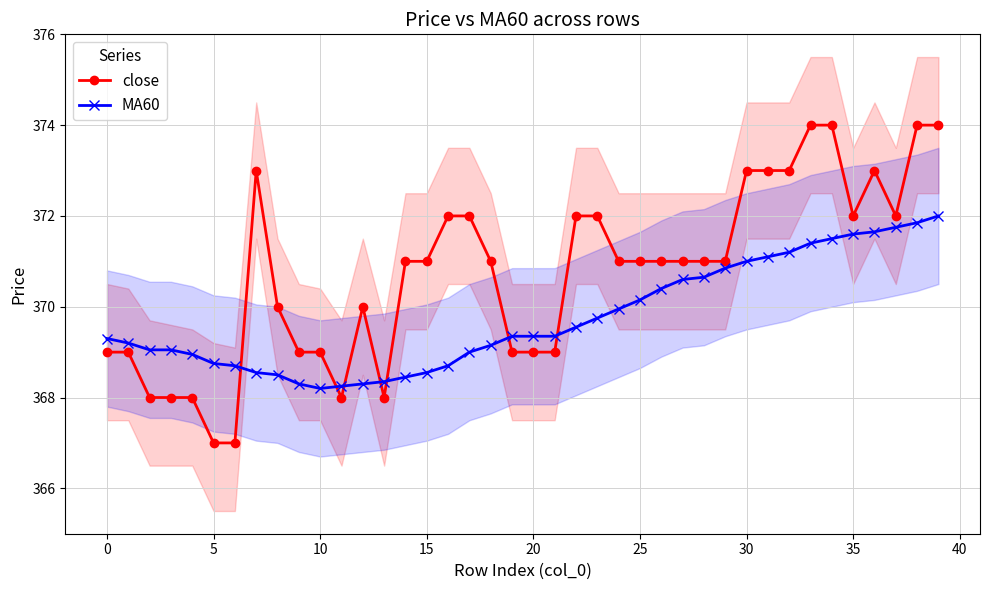

How many series are shown in this chart?

2